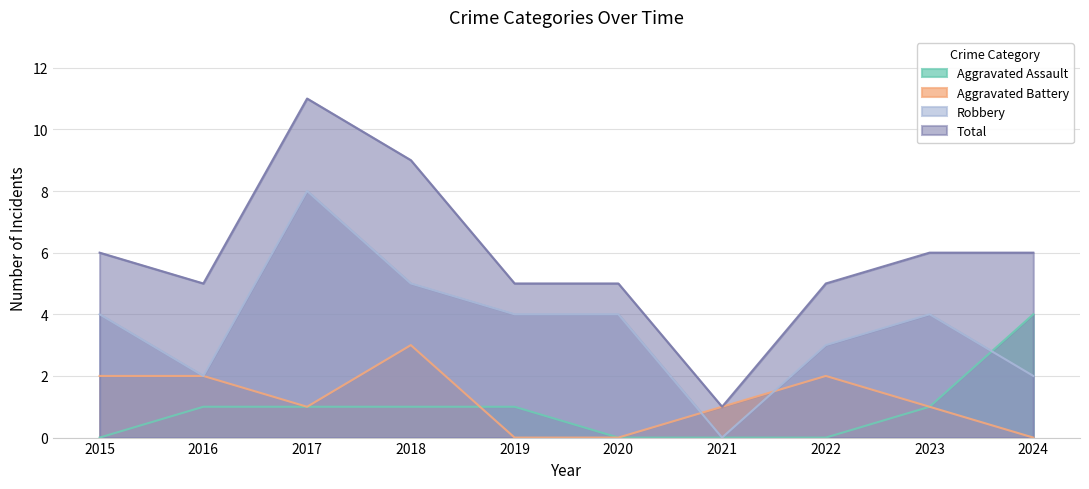

At which label does Total first exceed 6?

2017